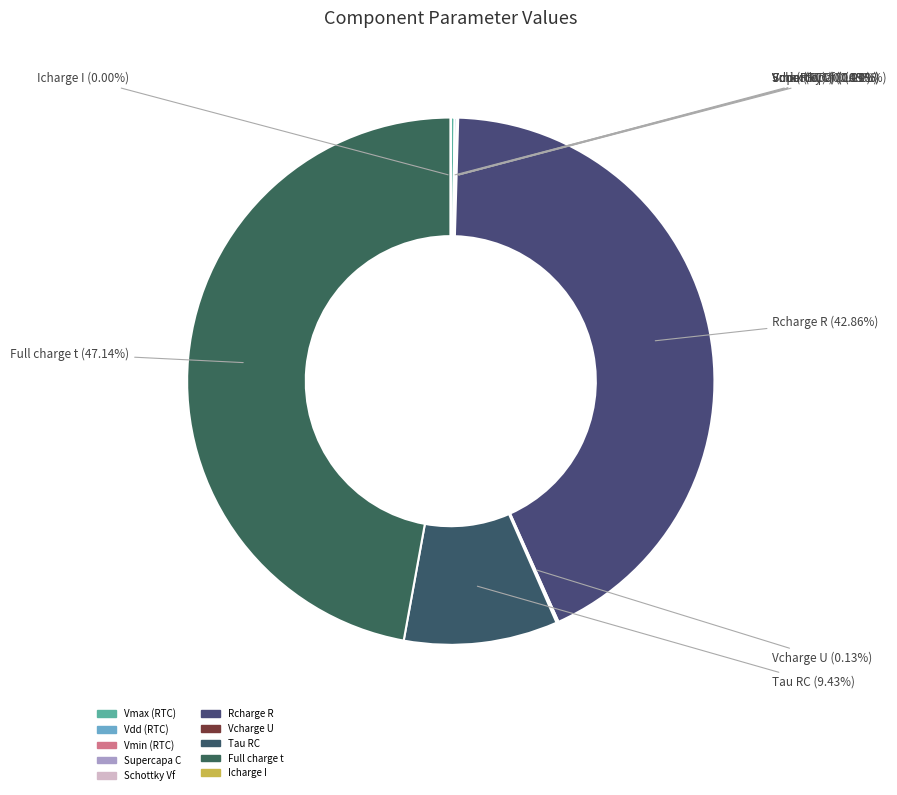

Is there a majority slice in this chart?

No